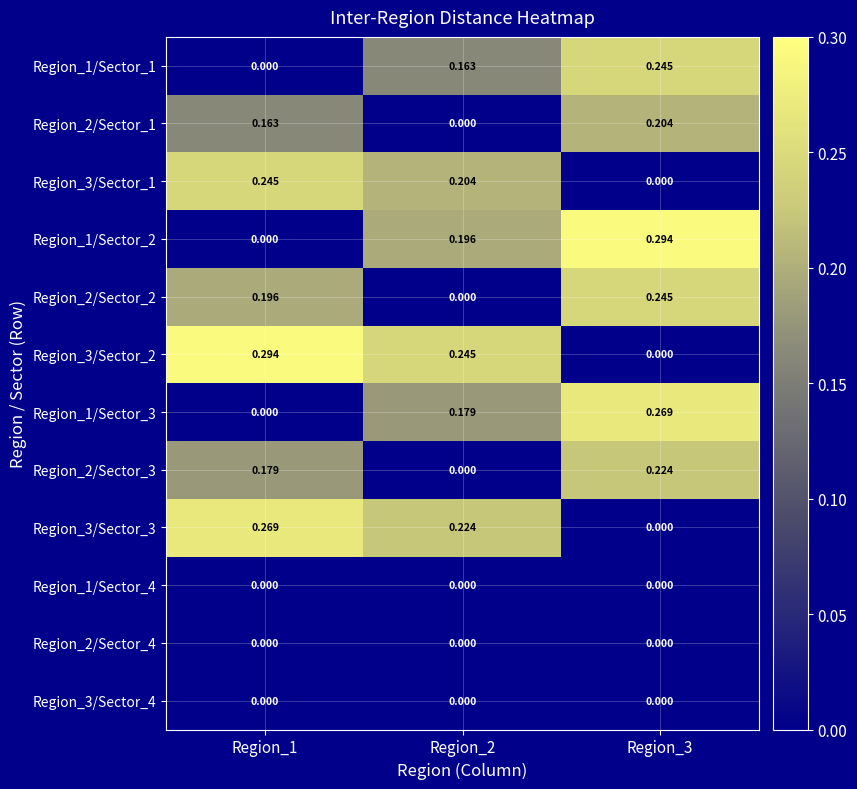

How many series are shown in this chart?

12